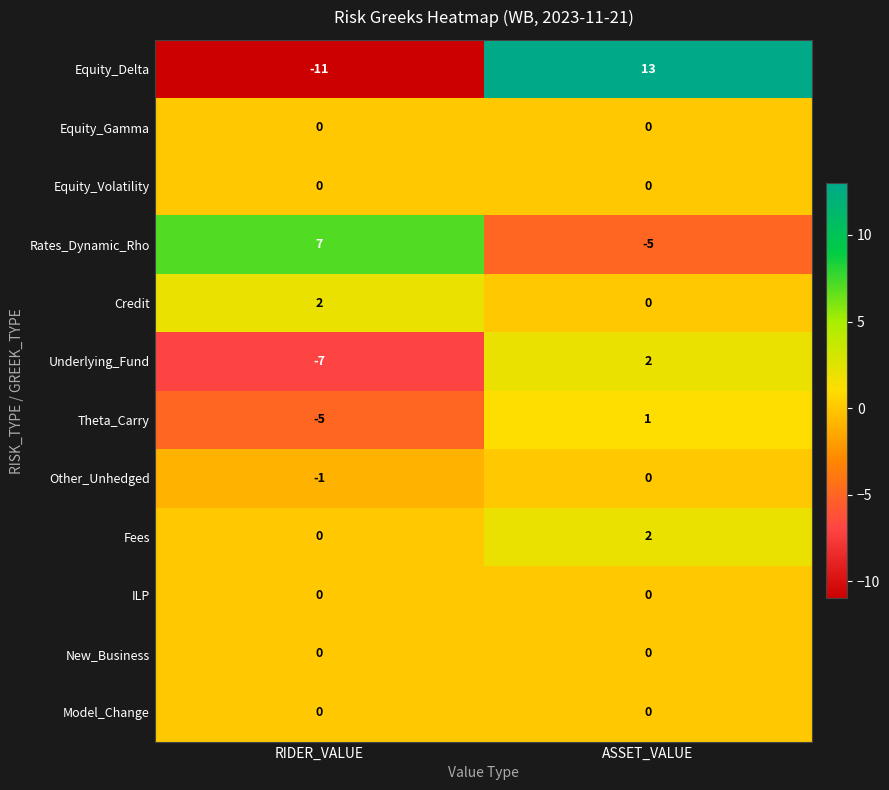

Which category has the lowest value across all series?

RIDER_VALUE